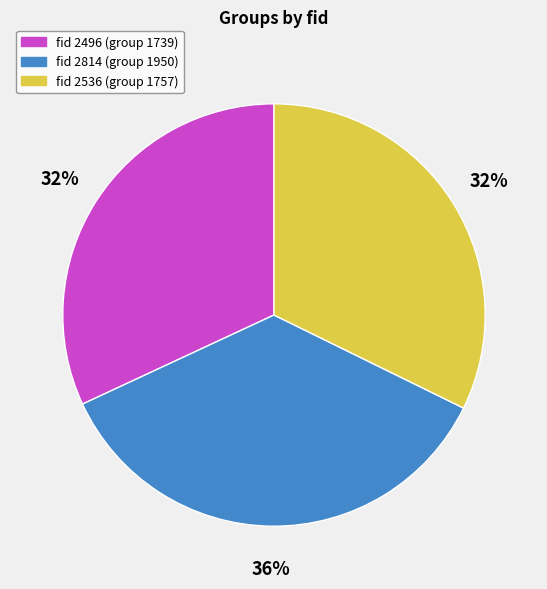

Does any single category account for the majority?

No